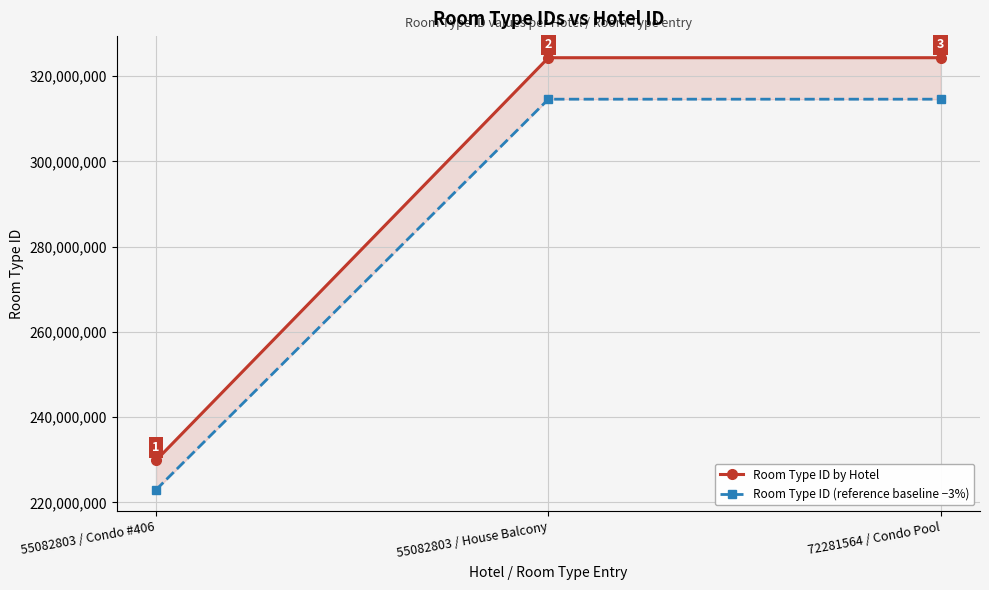

Is it true that Room Type ID by Hotel equals 324324718.0 at 55082803 / House Balcony?

True